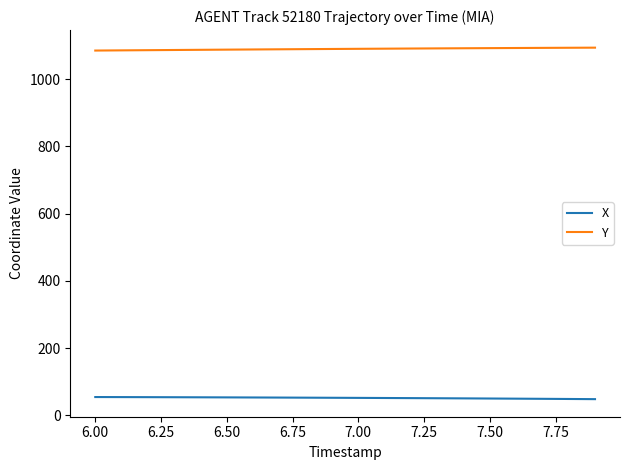

Rank the series by their maximum value, from highest to lowest.

Y, X